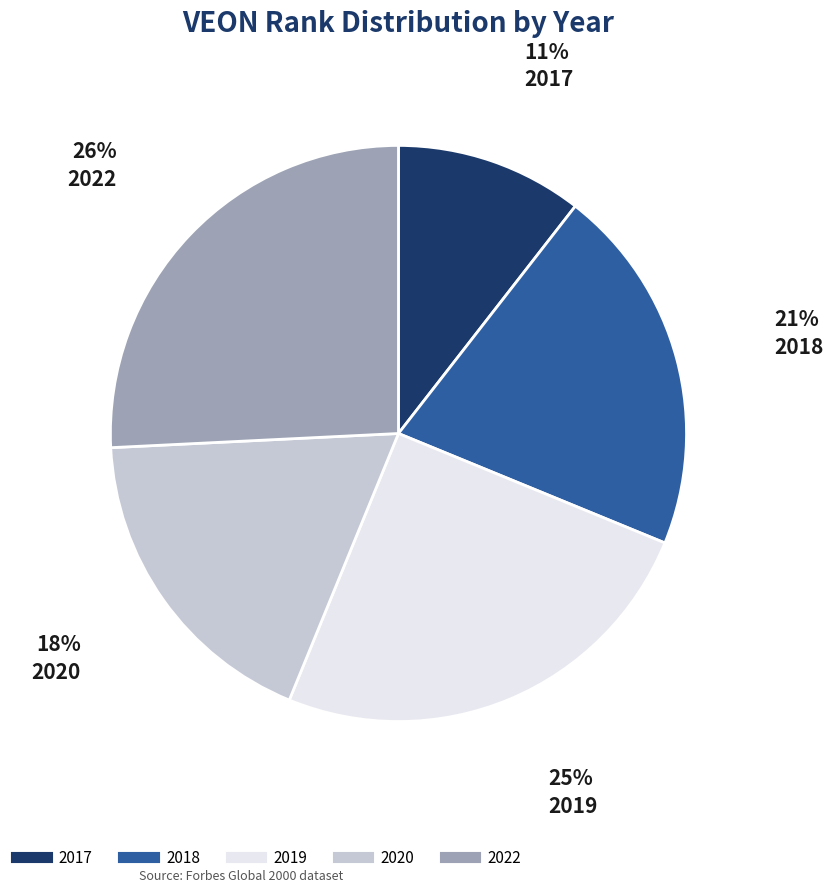

Which has a higher value, 2020 or 2017?

2020